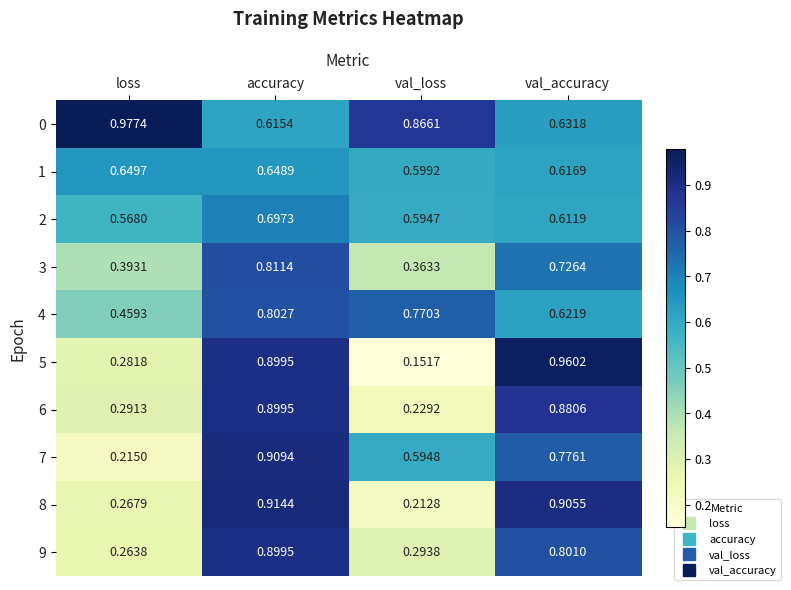

Rank the categories by 8 value from lowest to highest.

val_loss, loss, val_accuracy, accuracy